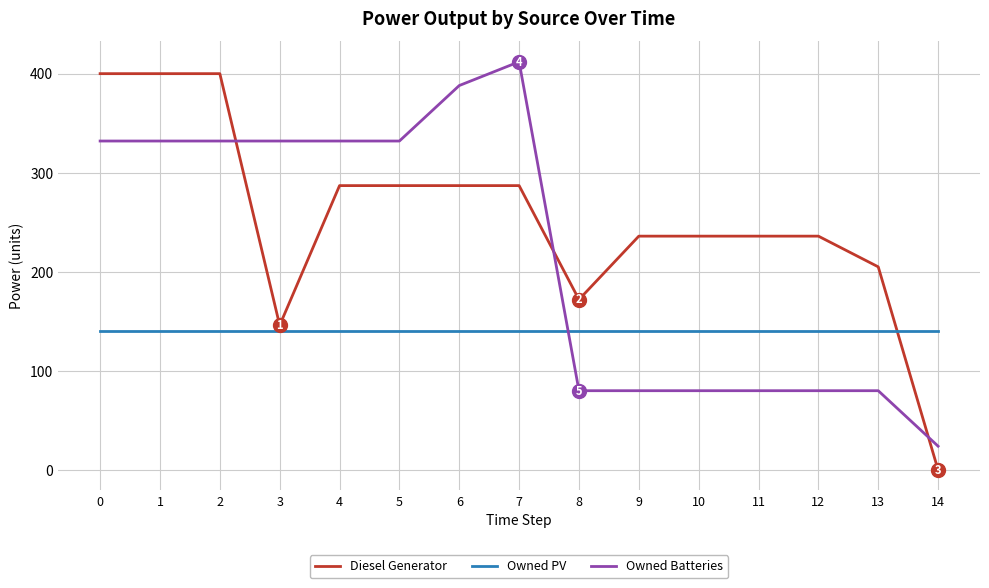

At 11, list the series in order from largest to smallest.

Diesel Generator, Owned PV, Owned Batteries